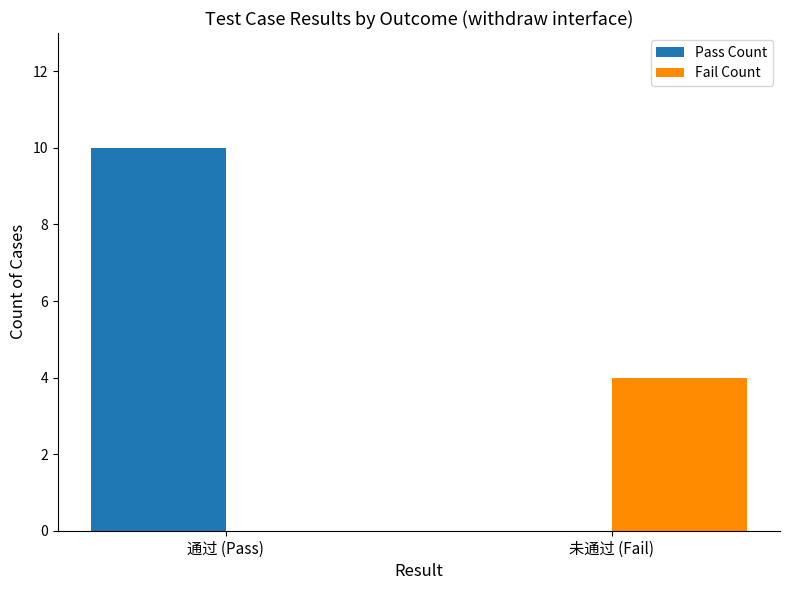

At which category is the sum across all series the highest?

通过 (Pass)